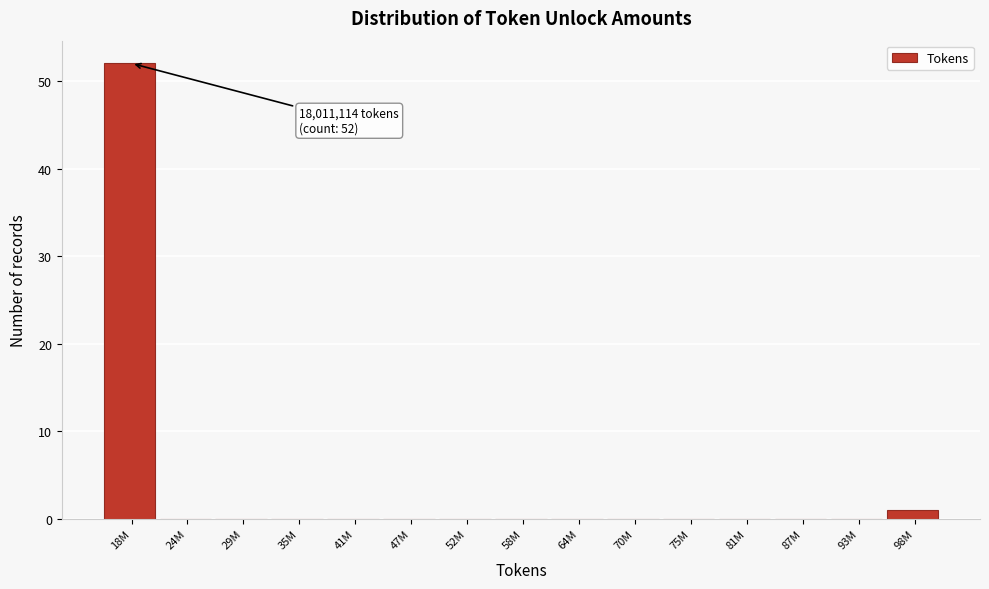

Reading left to right, list all the values displayed in this chart.

18M=52	24M=0	29M=0	35M=0	41M=0	47M=0	52M=0	58M=0	64M=0	70M=0	75M=0	81M=0	87M=0	93M=0	98M=1